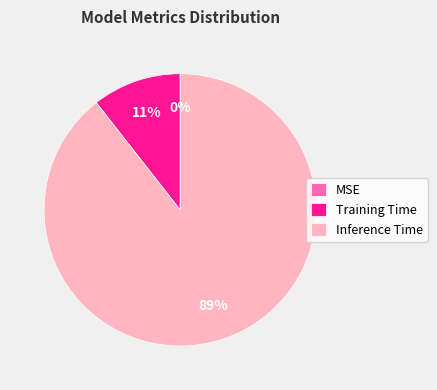

Is it true that Inference Time is 77% of the pie?

False